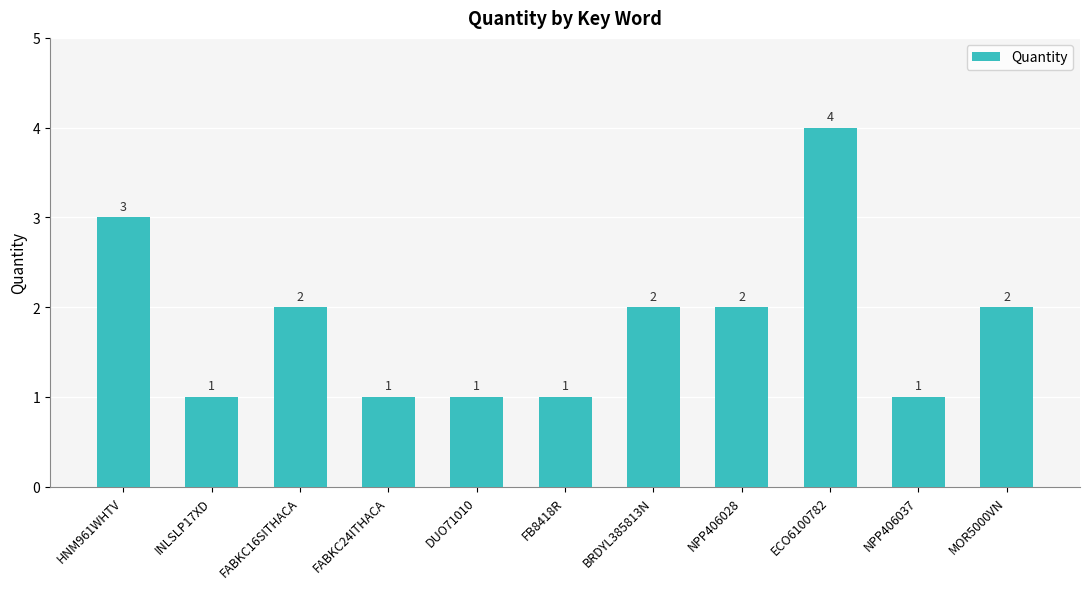

What is the greatest value displayed?

4